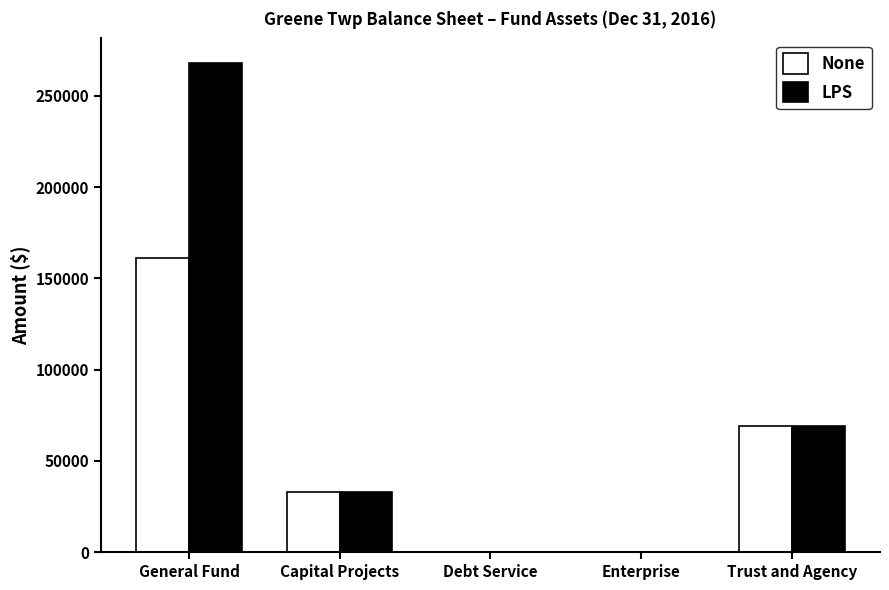

What is the total value across all series at Trust and Agency?

137996